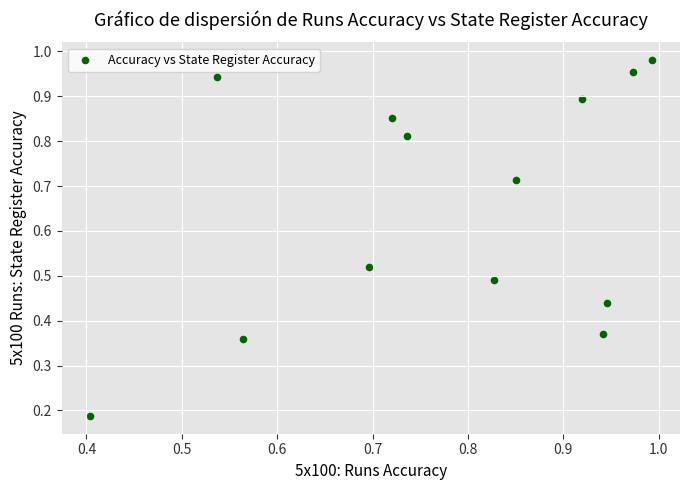

What is the range of X values (max minus min)?

0.6